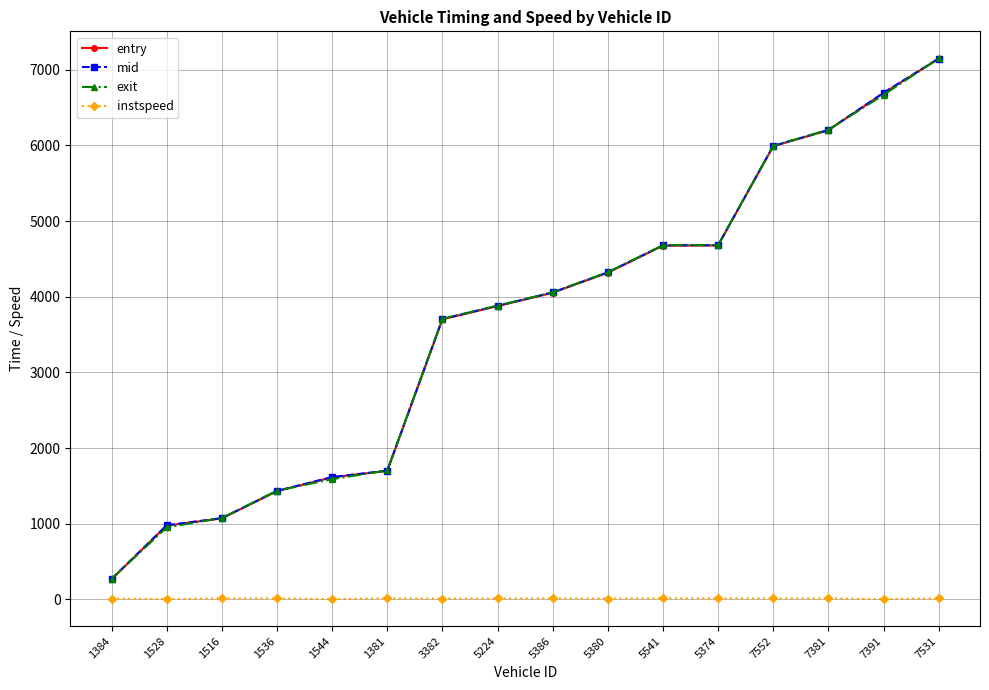

At which label does entry reach its peak?

7531